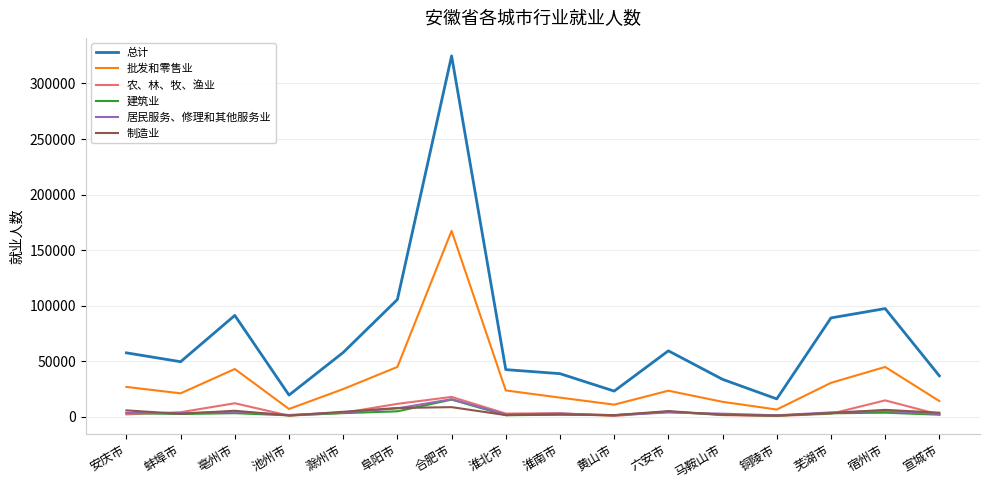

Which series has the largest total across all categories?

总计